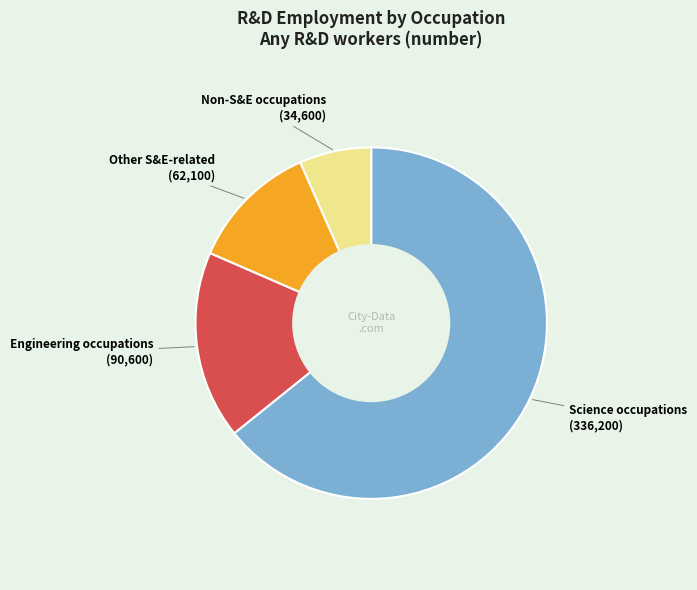

Does any single category account for the majority?

Yes